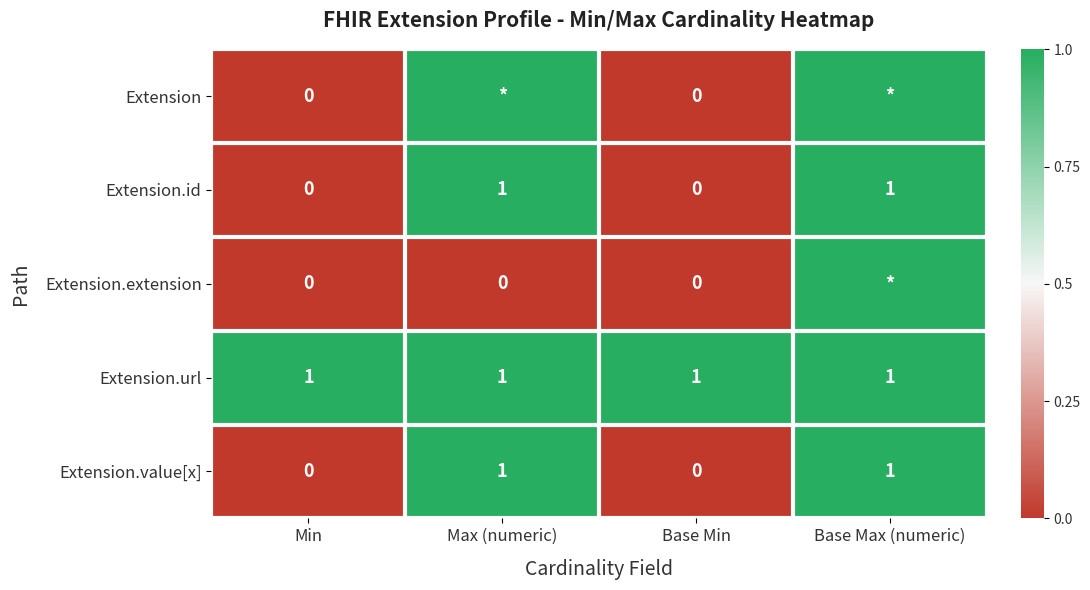

What is the difference between the highest and lowest values at Max (numeric)?

1